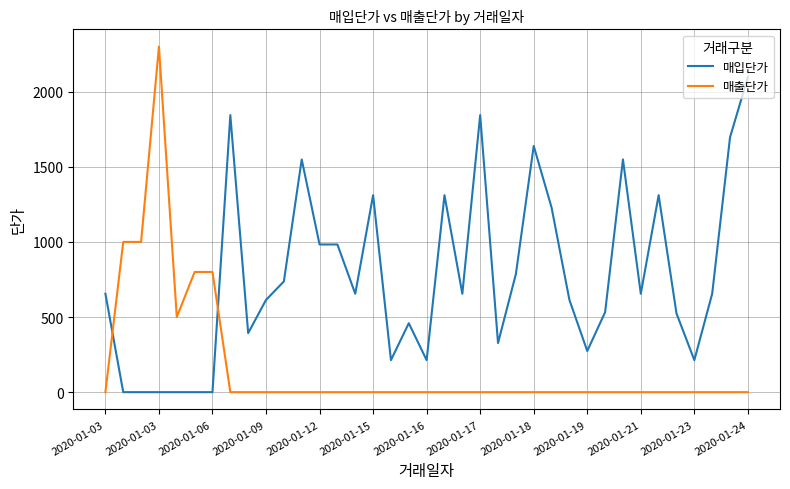

Count the number of data series in this chart.

2